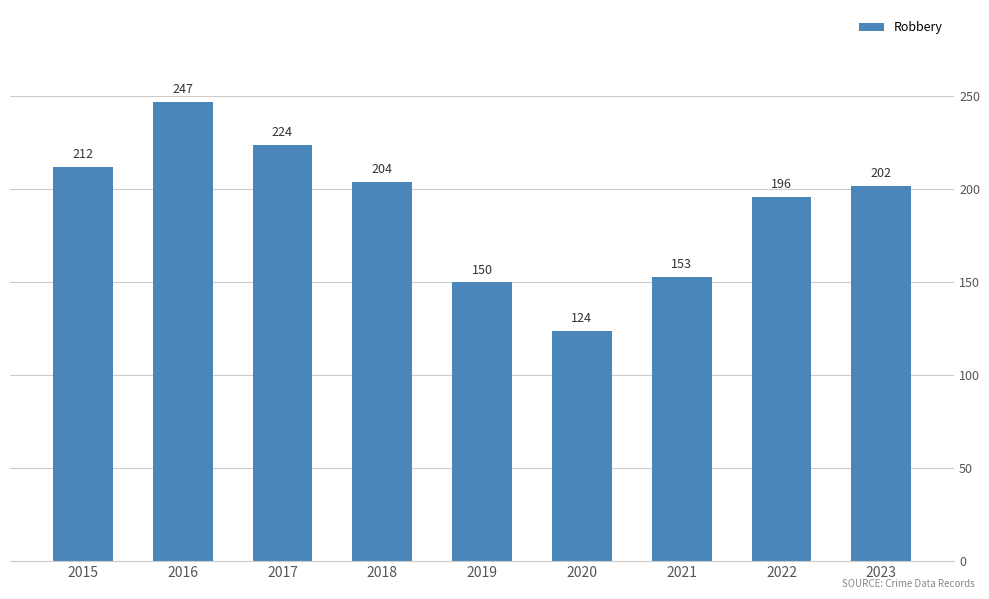

How many data points are less than 202?

4